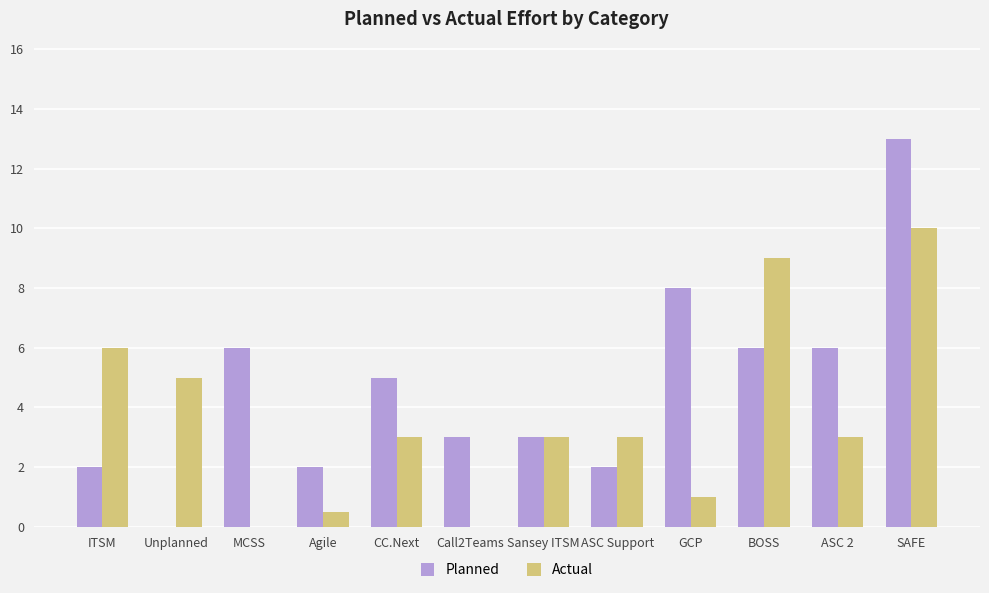

Which category has the highest value in the Planned series?

SAFE